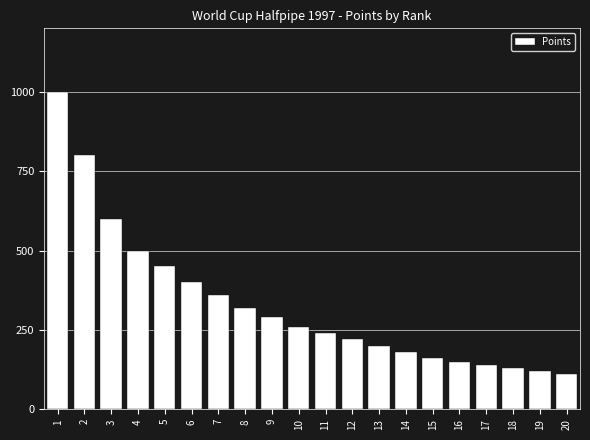

What is the difference between the maximum and minimum values?

890